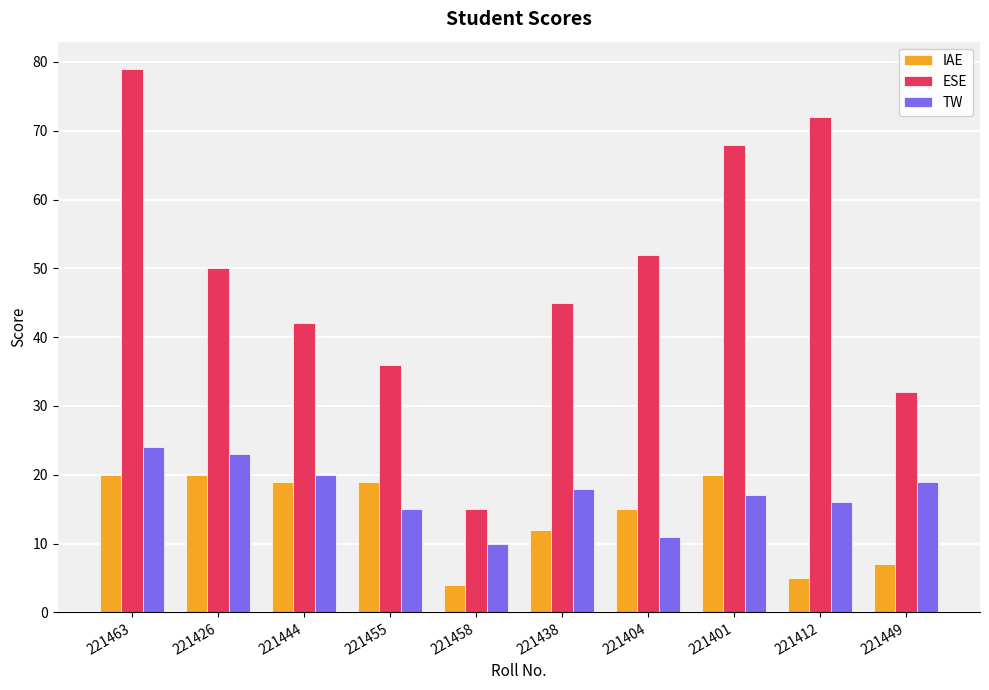

What is the greatest value displayed?

79